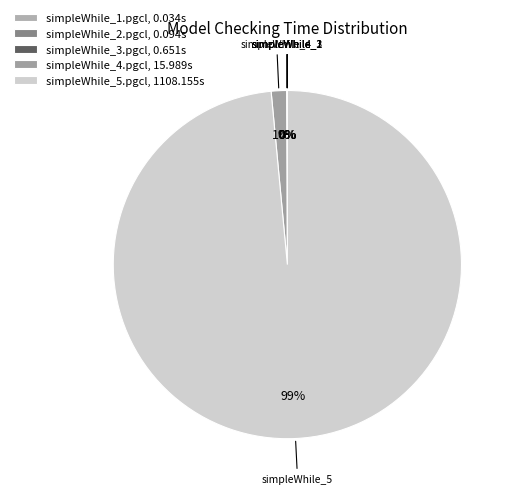

How many segments does this pie chart have?

5